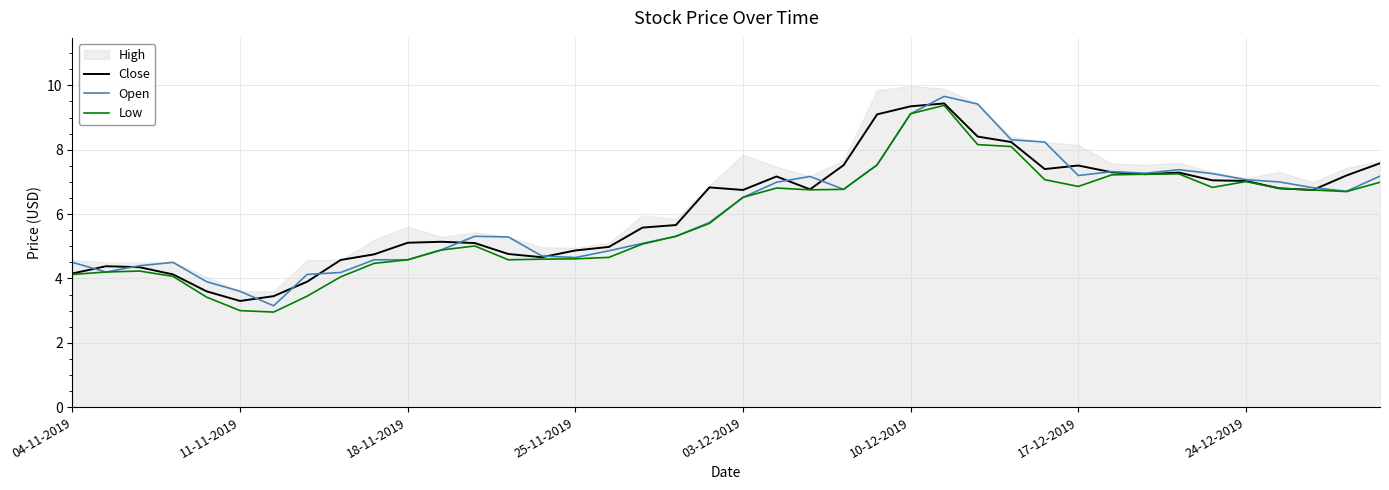

What is the value of the Low point at the 31st from the left?

6.9